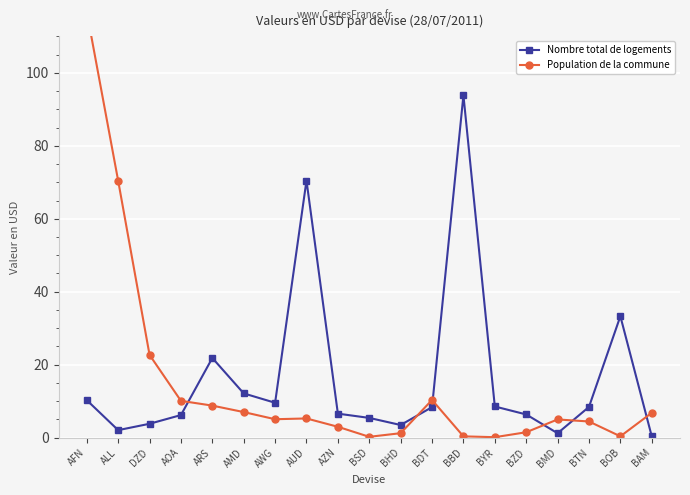

How many interior local peaks does the Population de la commune series have?

3